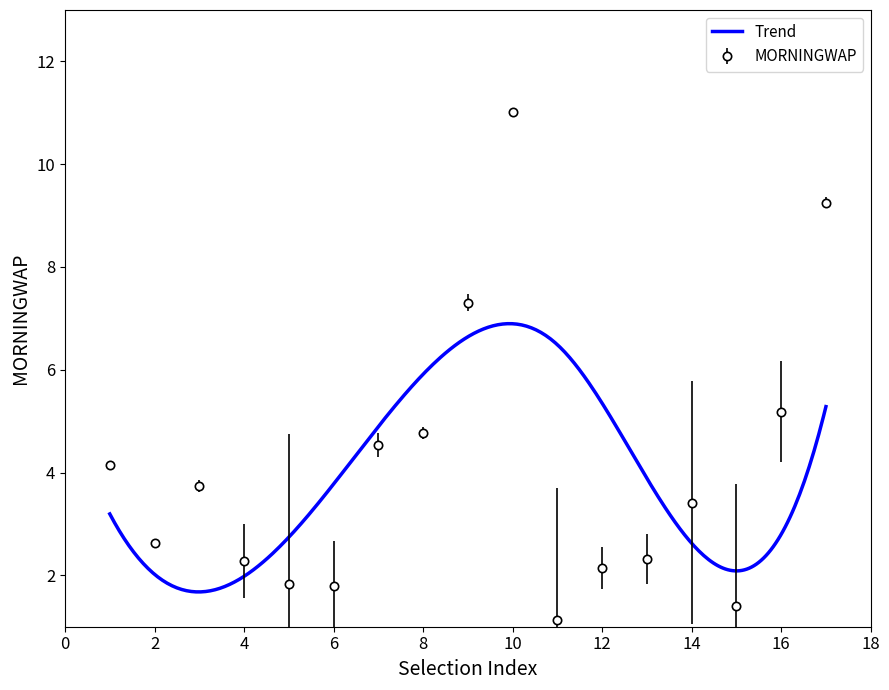

How many data points are less than 3?

8